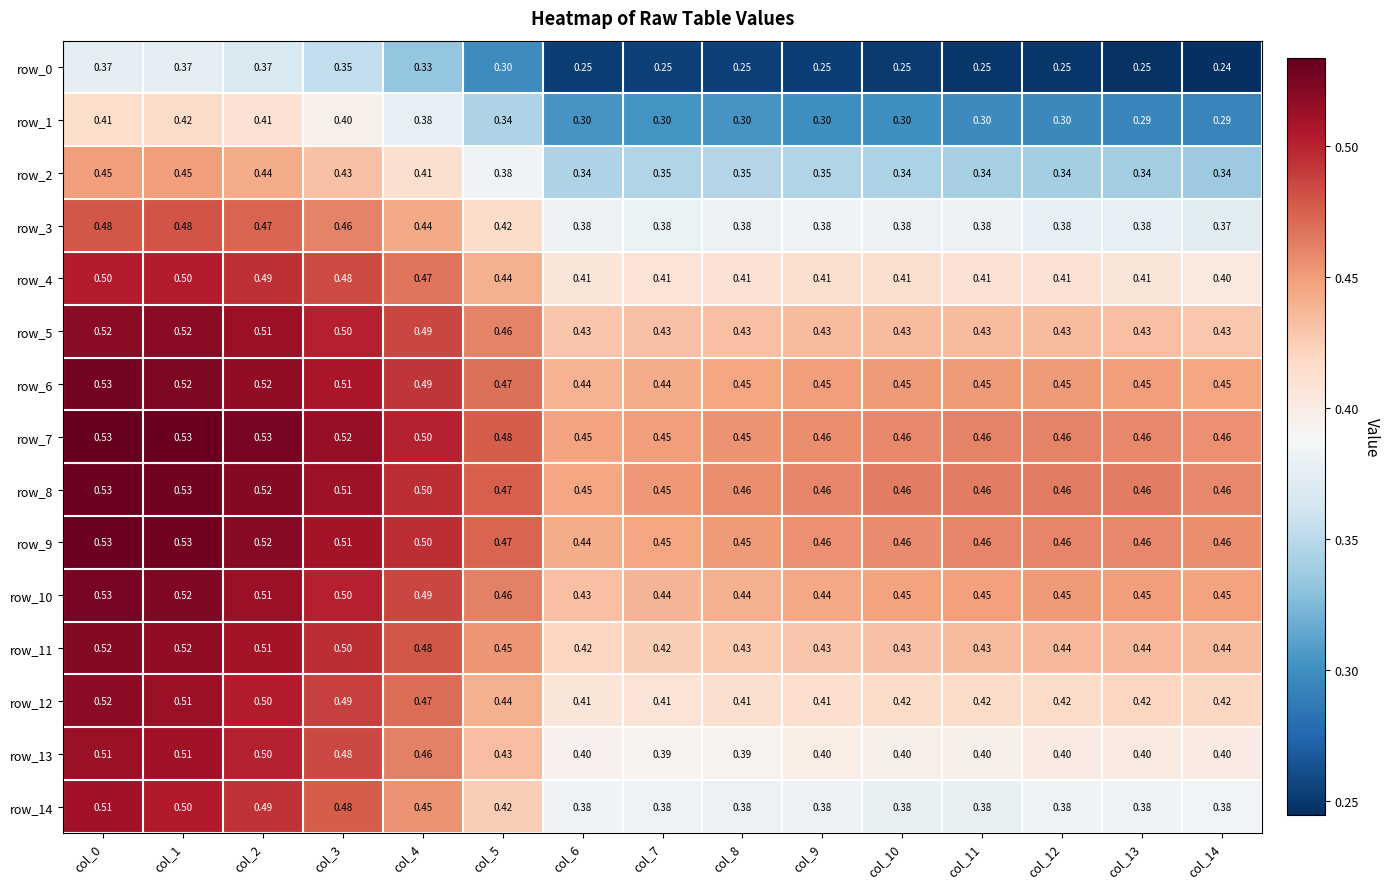

Count the number of categories in the chart.

15